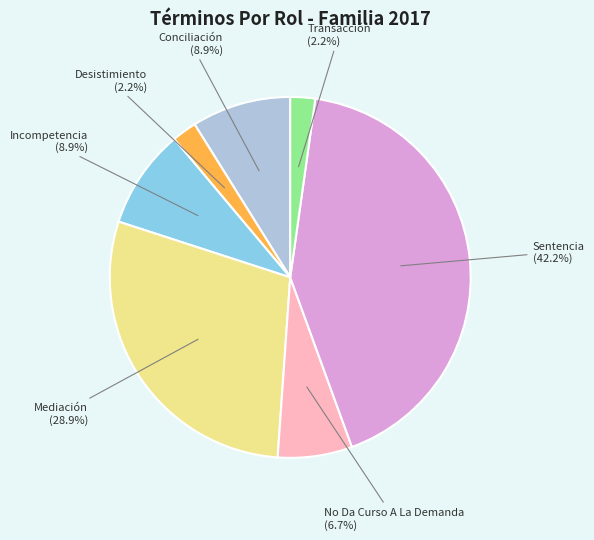

Is Conciliación the majority of the pie?

No